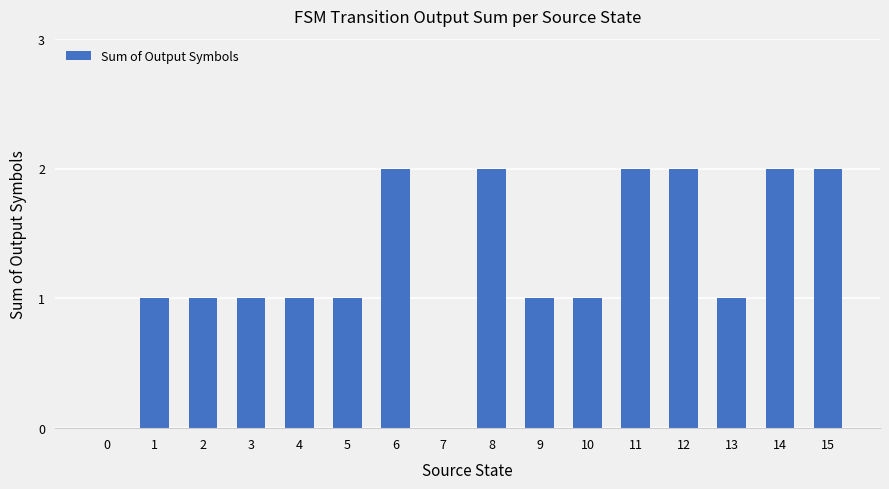

How many series are shown in this chart?

1